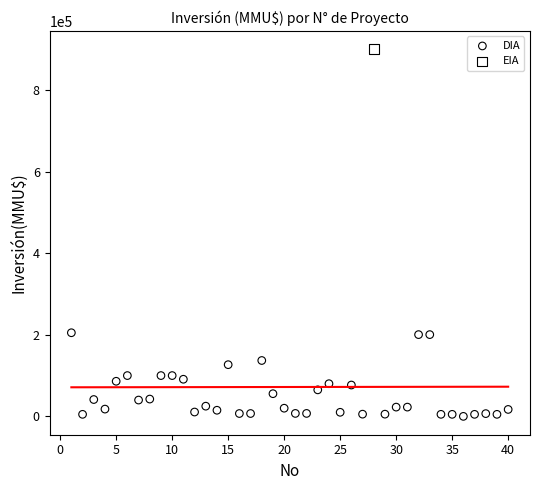

What are all the series names shown in the legend?

DIA, EIA